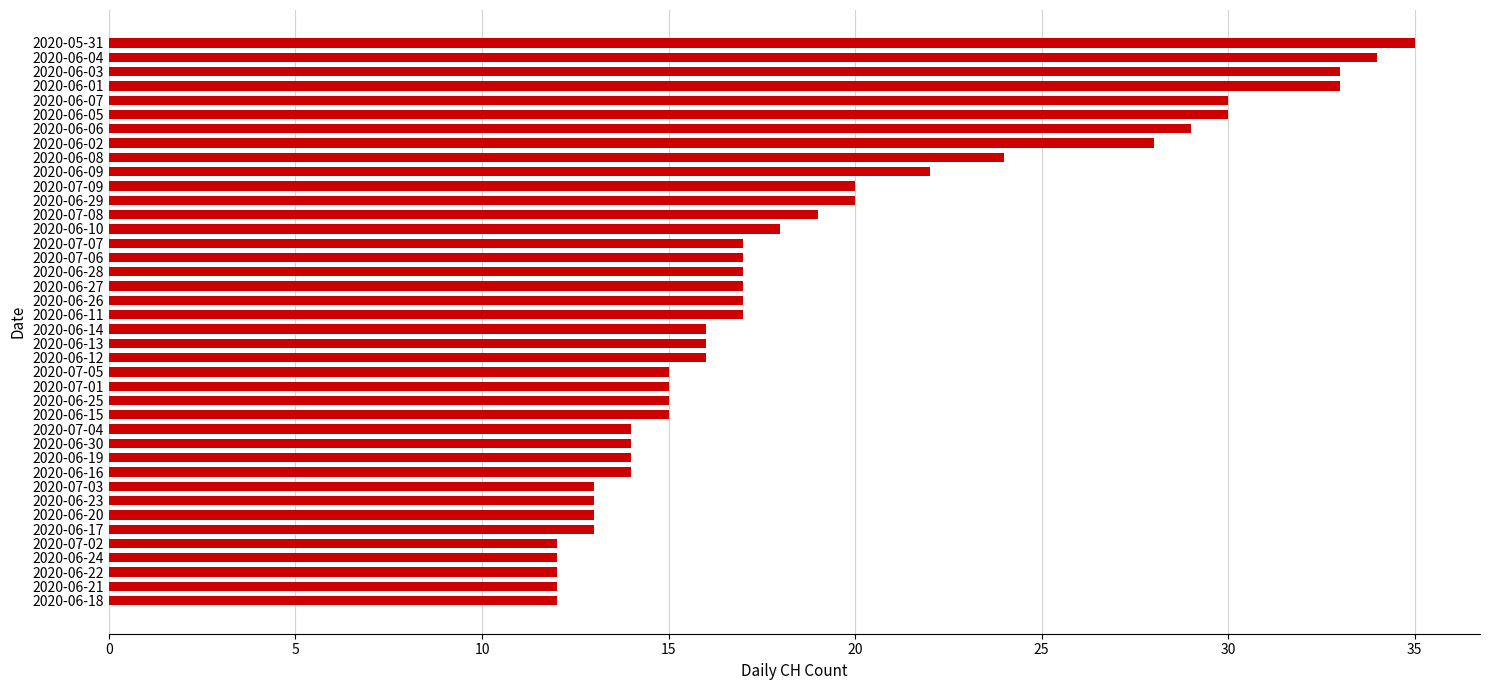

What is the difference between the maximum and minimum values?

23